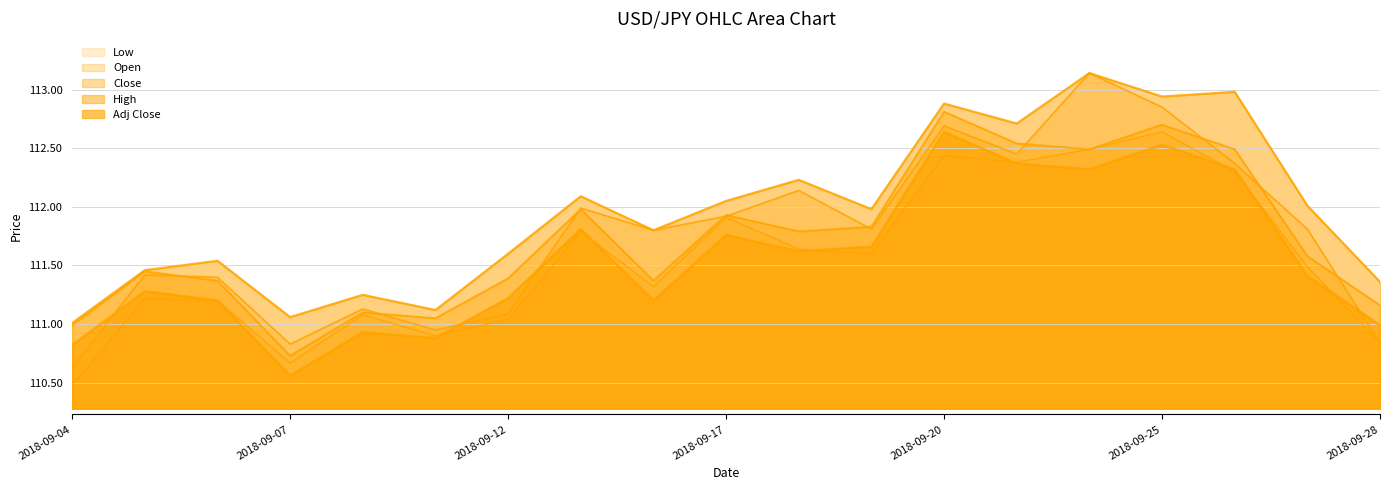

Rank the categories by Open value from lowest to highest.

2018-09-04, 2018-09-07, 2018-09-28, 2018-09-11, 2018-09-12, 2018-09-10, 2018-09-06, 2018-09-05, 2018-09-14, 2018-09-19, 2018-09-27, 2018-09-17, 2018-09-13, 2018-09-18, 2018-09-26, 2018-09-21, 2018-09-20, 2018-09-25, 2018-09-24